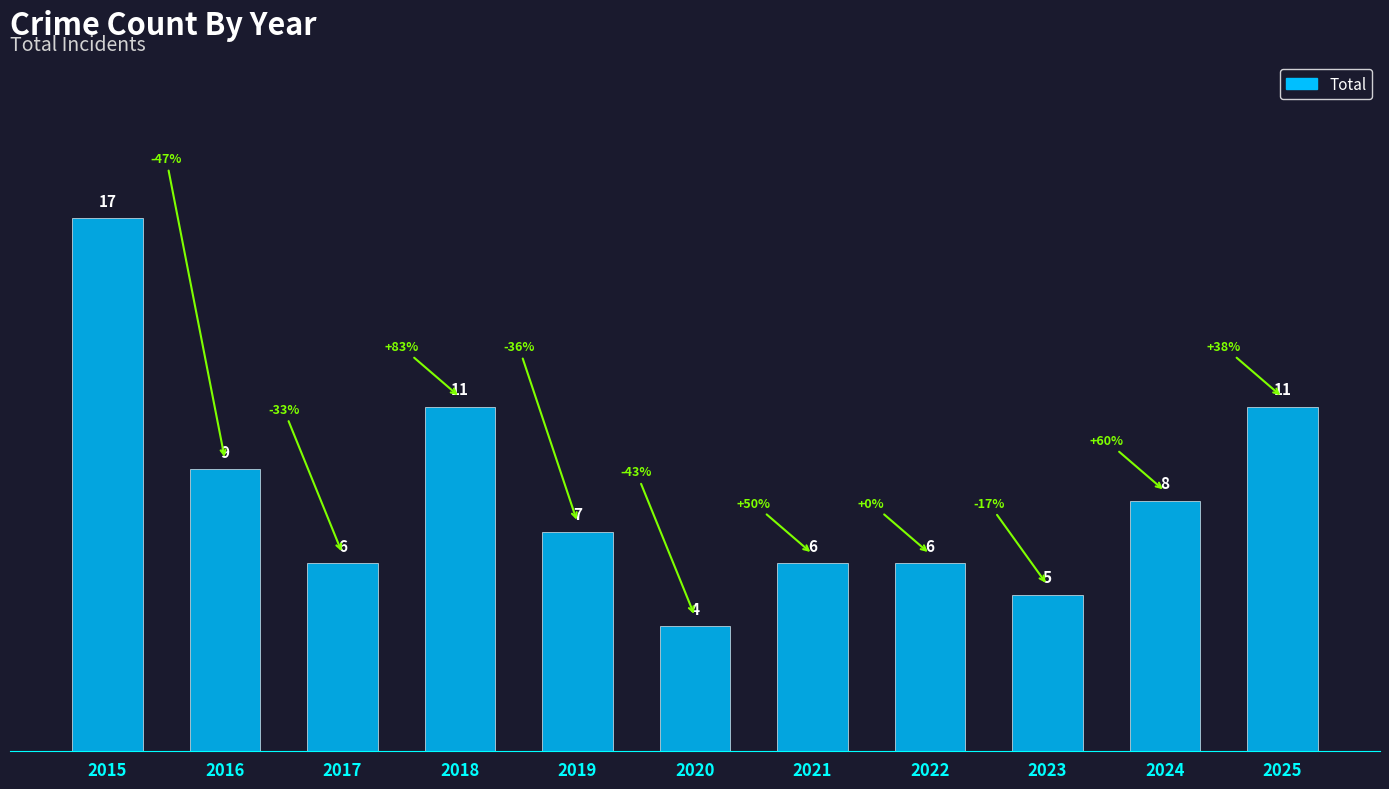

What is the value of the 4th bar from the left?

11